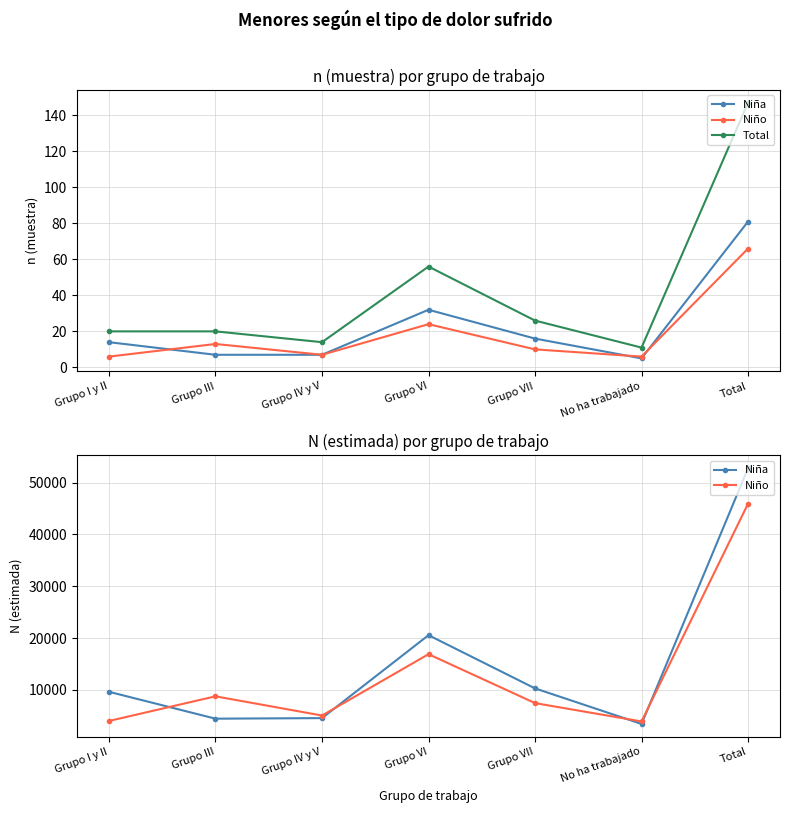

At which label is Total closest to 79?

Grupo VI